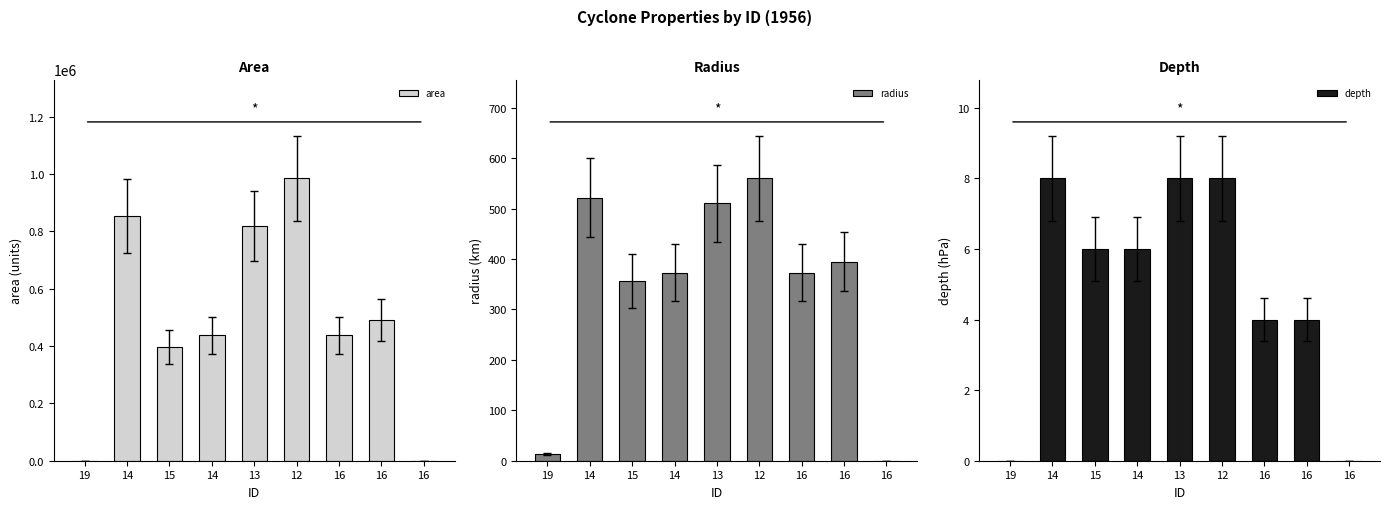

Between 19 and 14, which is larger?

14